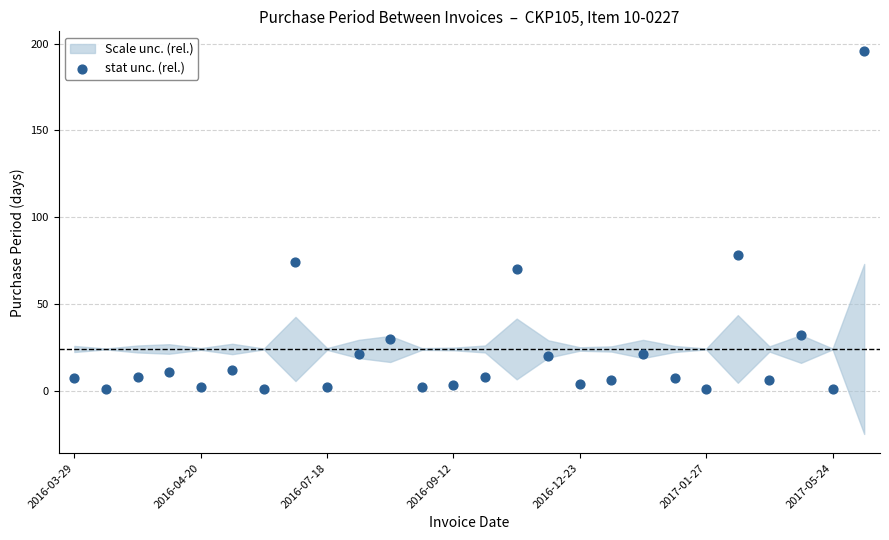

What is the range of Y values (max minus min)?

195